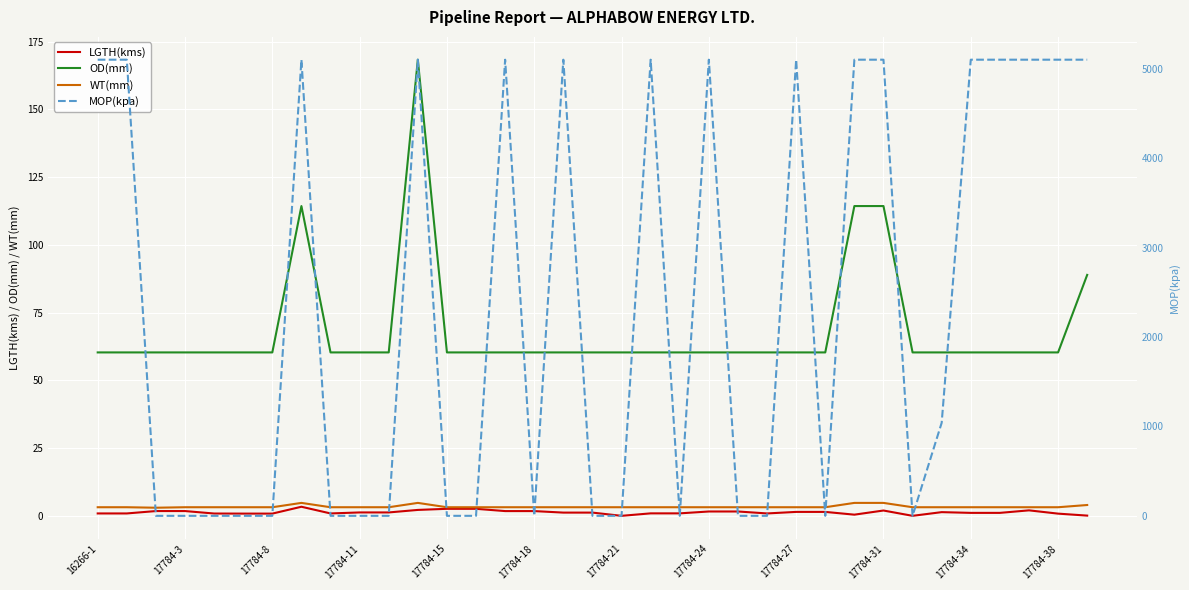

True or false: MOP(kpa) has more than 2 points higher than both neighbors.

True